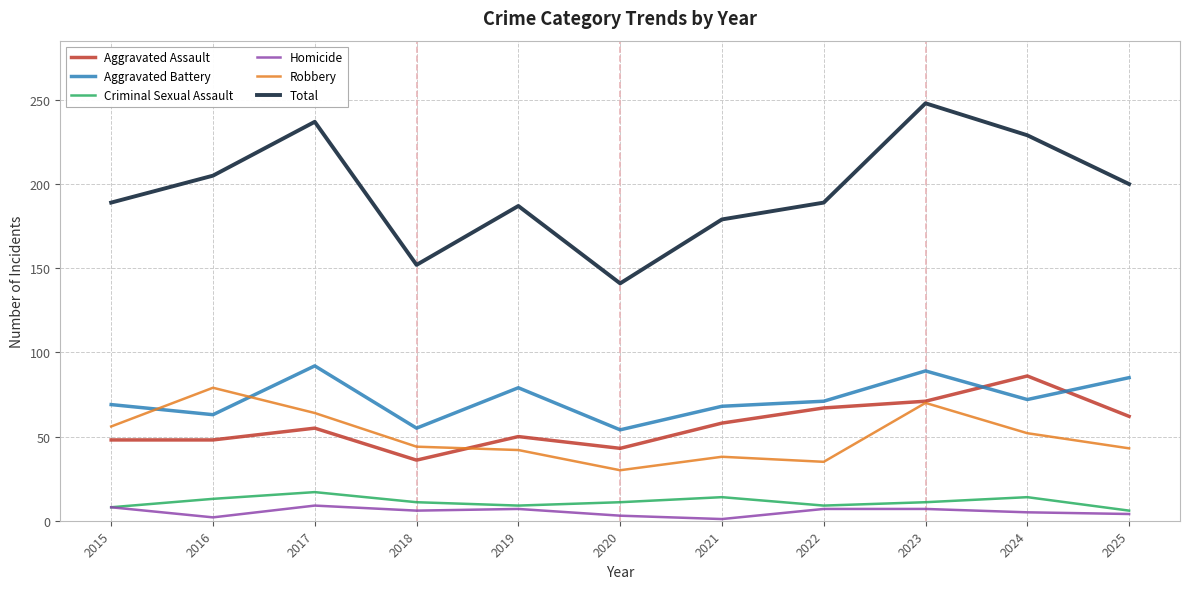

What is the sum of all Criminal Sexual Assault values?

123